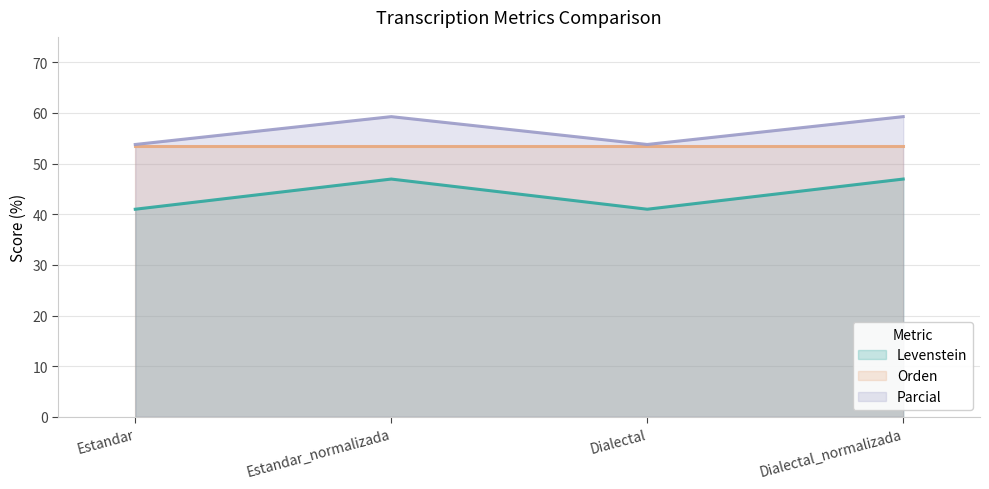

True or false: Parcial has a value of 53.8 at Estandar.

True